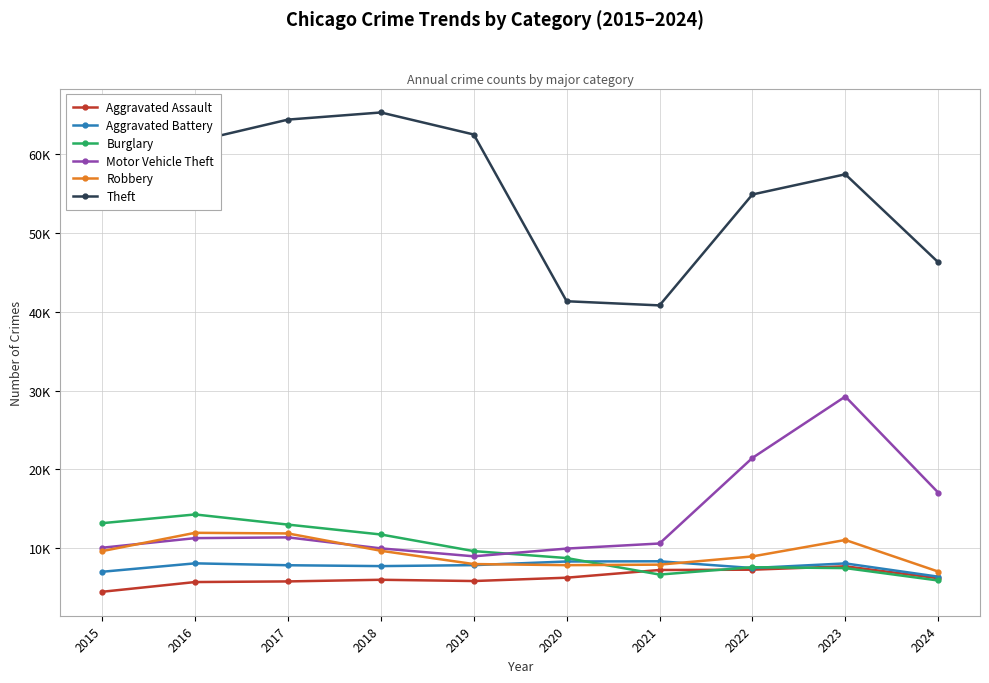

Is this an area chart (filled region under the line)?

No